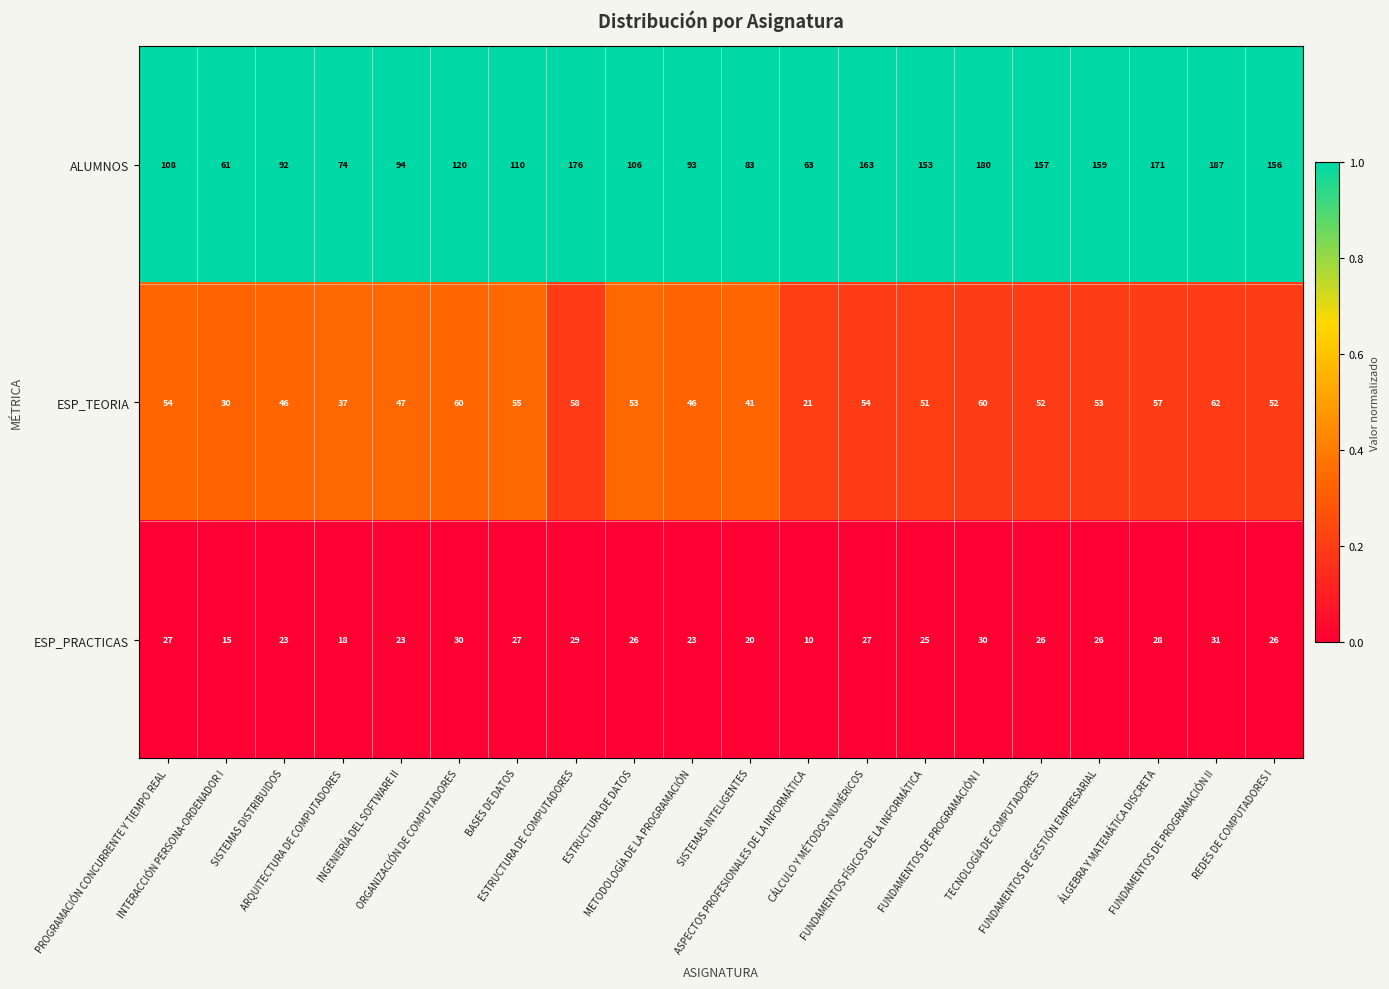

At how many categories does at least one series exceed 81?

17